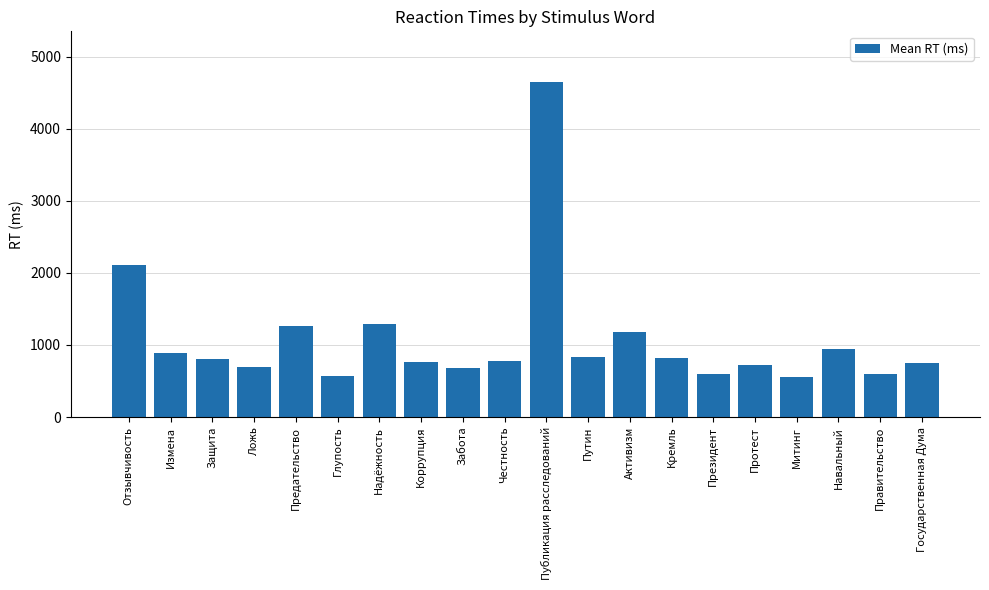

Does the chart contain stacked bars?

No